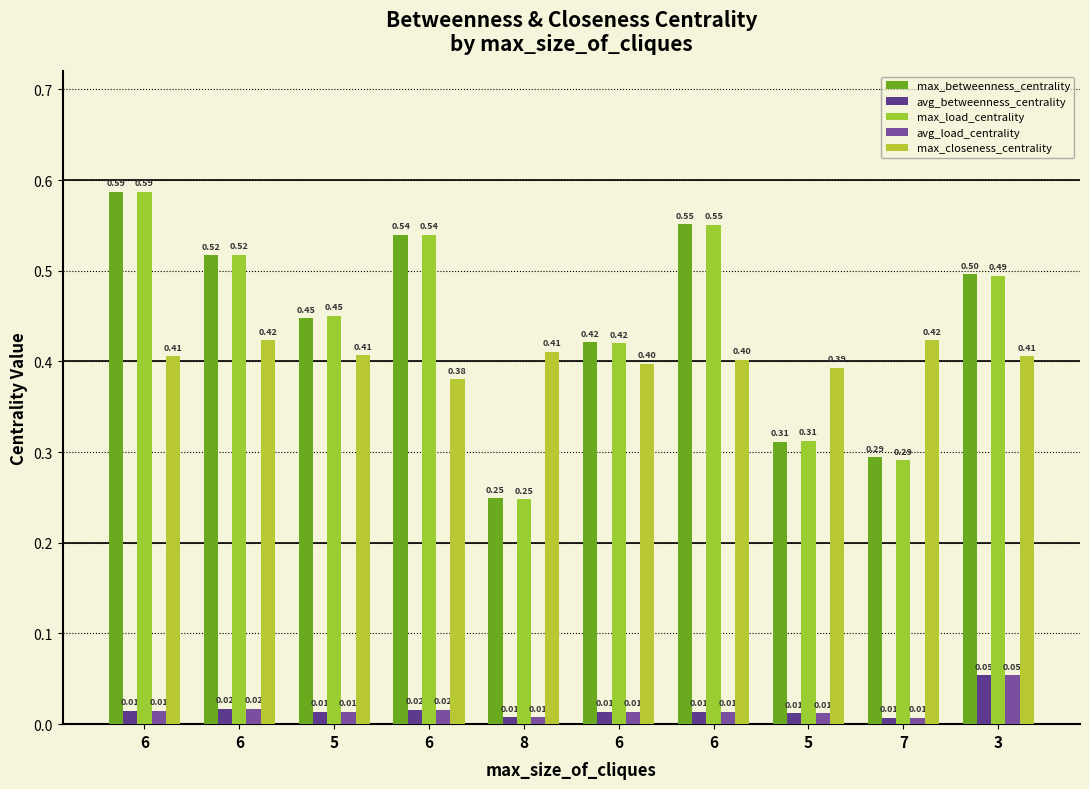

The value of max_load_centrality at 6 is 0.4. True or false?

True